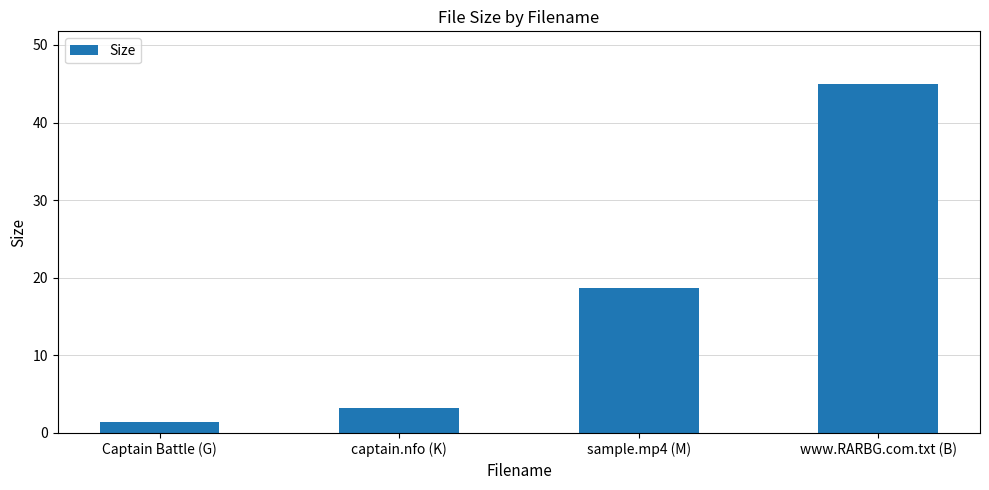

Rank the categories by value from highest to lowest.

www.RARBG.com.txt (B), sample.mp4 (M), captain.nfo (K), Captain Battle (G)